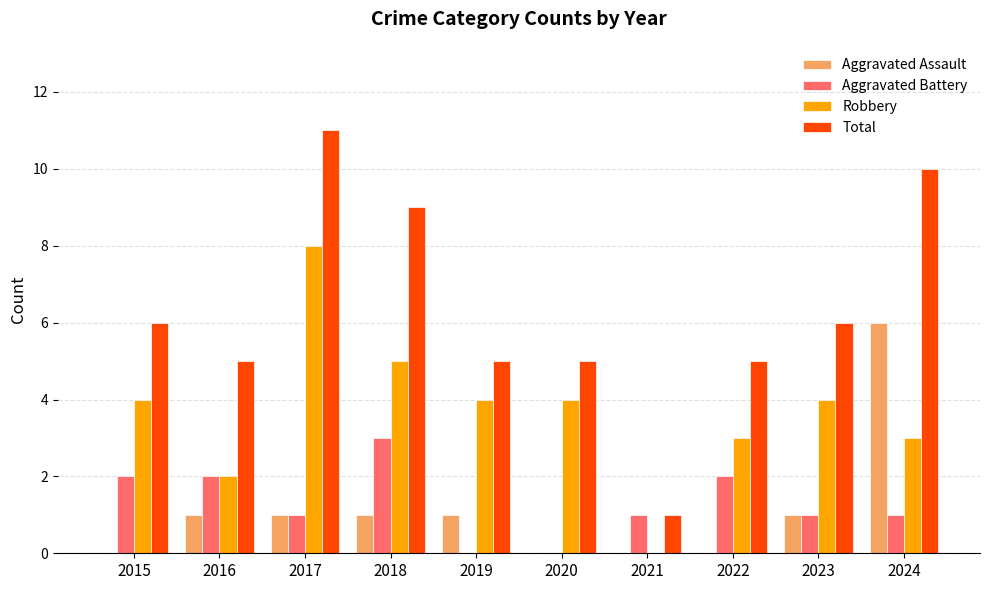

At which label does Aggravated Assault reach its peak?

2024